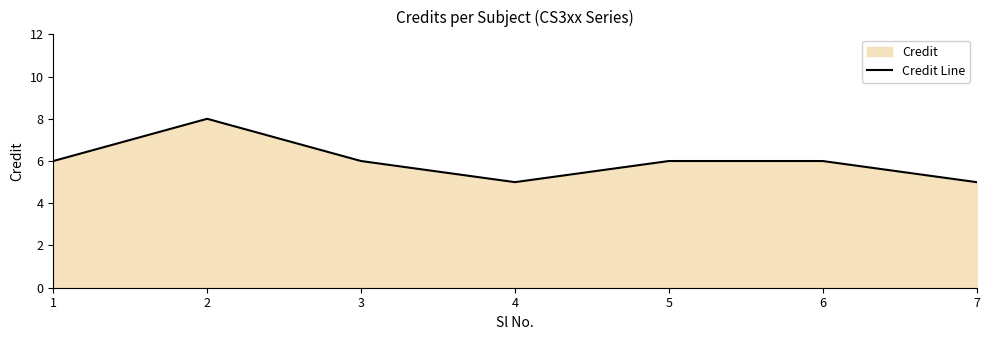

The value at 1 is 9. True or false?

False